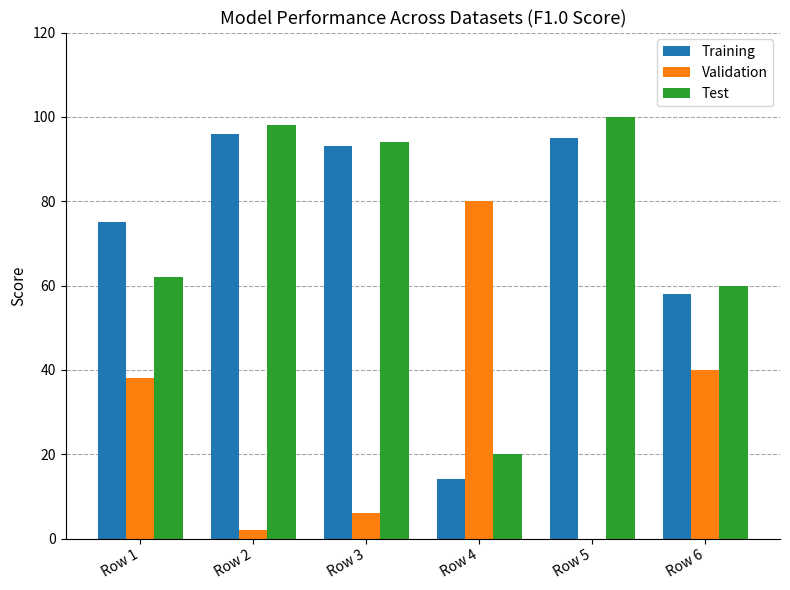

What is the total value across all series at Row 2?

196